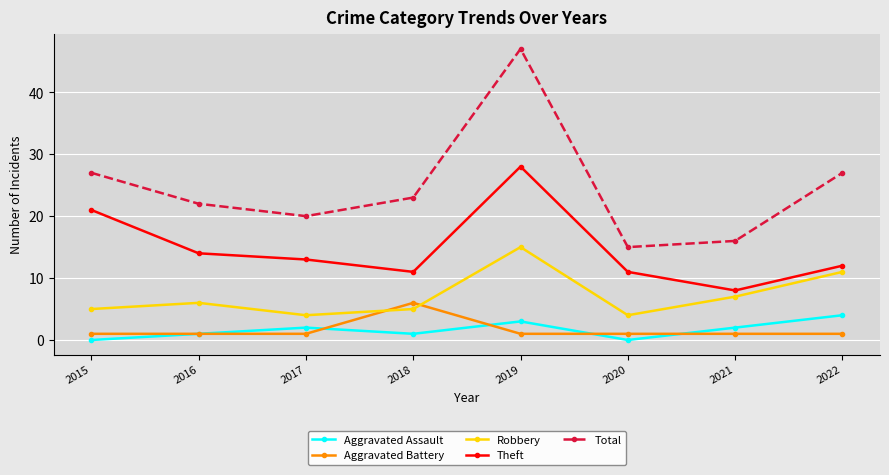

At which category does Theft reach its first local peak?

2019